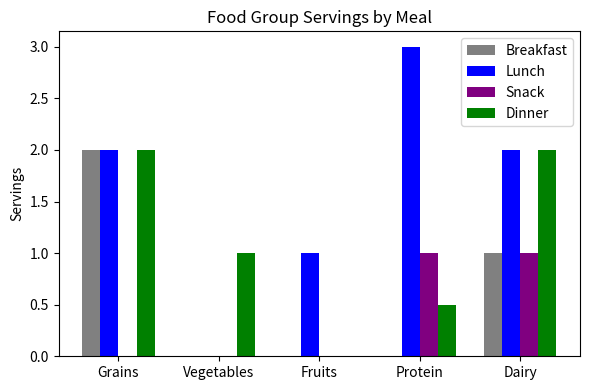

What is the spread (max minus min) of values at Protein?

3.0